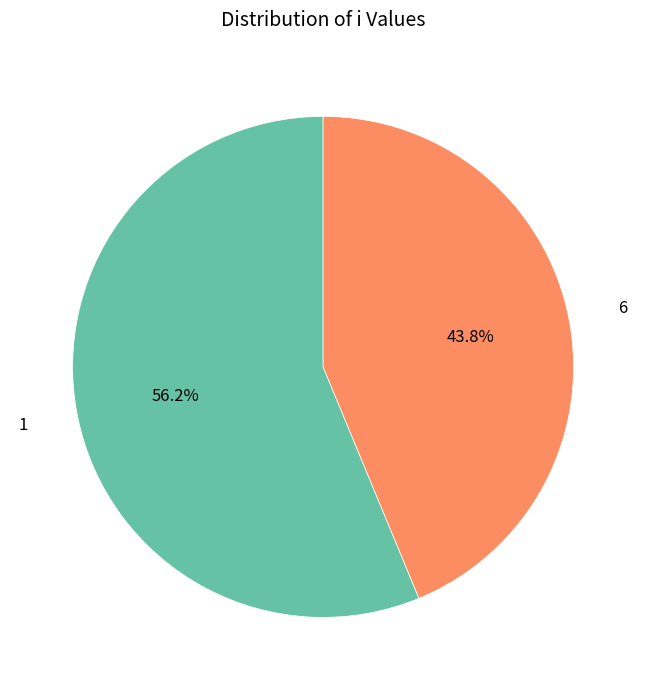

To the nearest percent, what percentage of the pie is 6?

44%